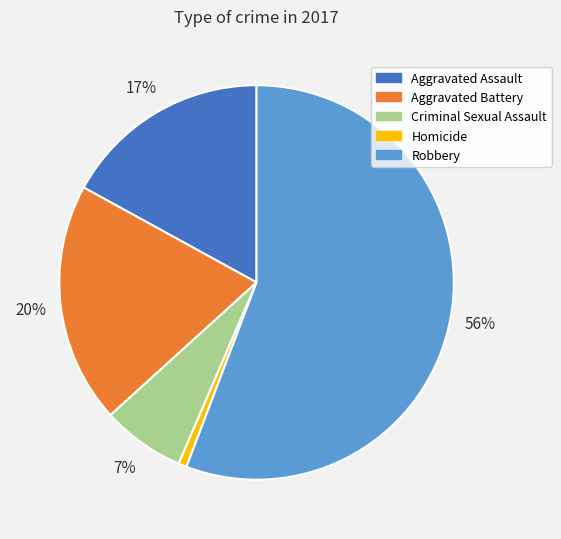

Is it true that Aggravated Battery is 20% of the pie?

True